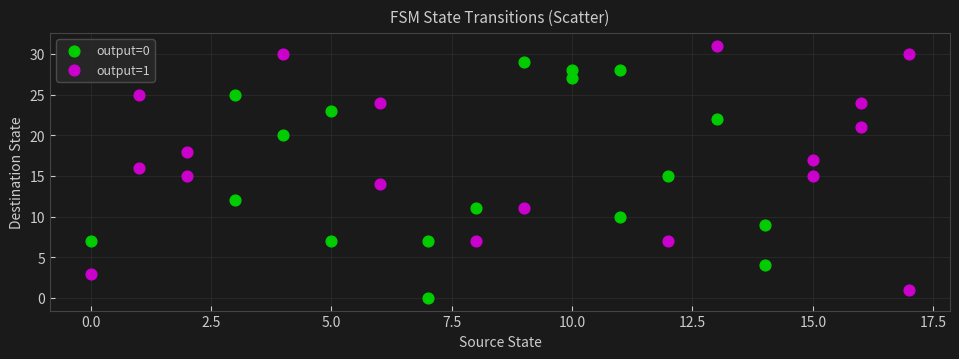

Which series reaches the minimum Y coordinate?

output=0